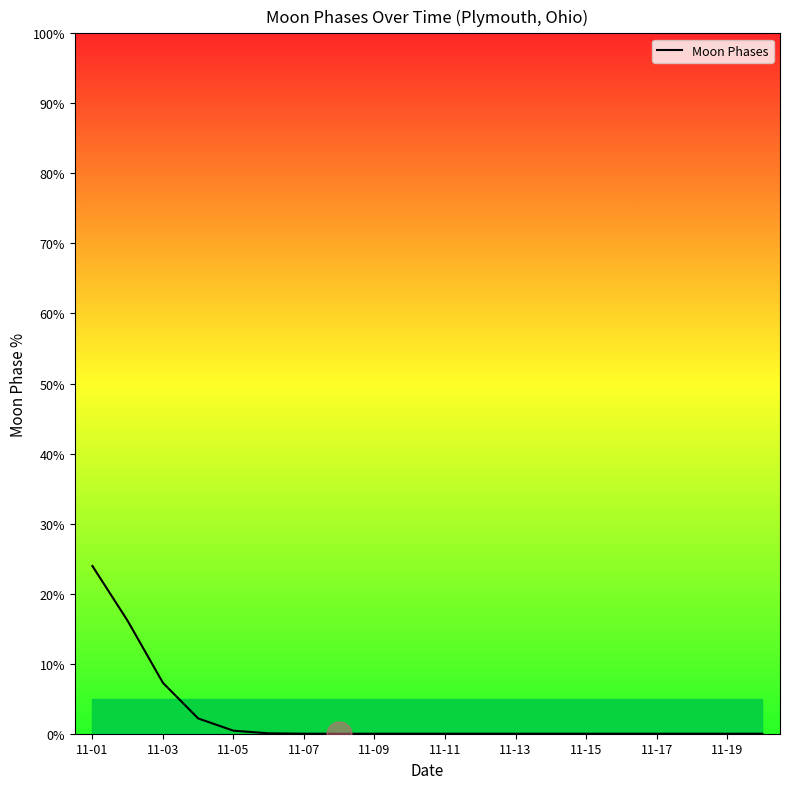

Reading left to right, transcribe all the data shown in this chart.

23.9	16.1	7.3	2.2	0.4	0.1	0.0	0.0	0.0	0.0	0.0	0.0	0.0	0.0	0.0	0.0	0.0	0.0	0.0	0.0